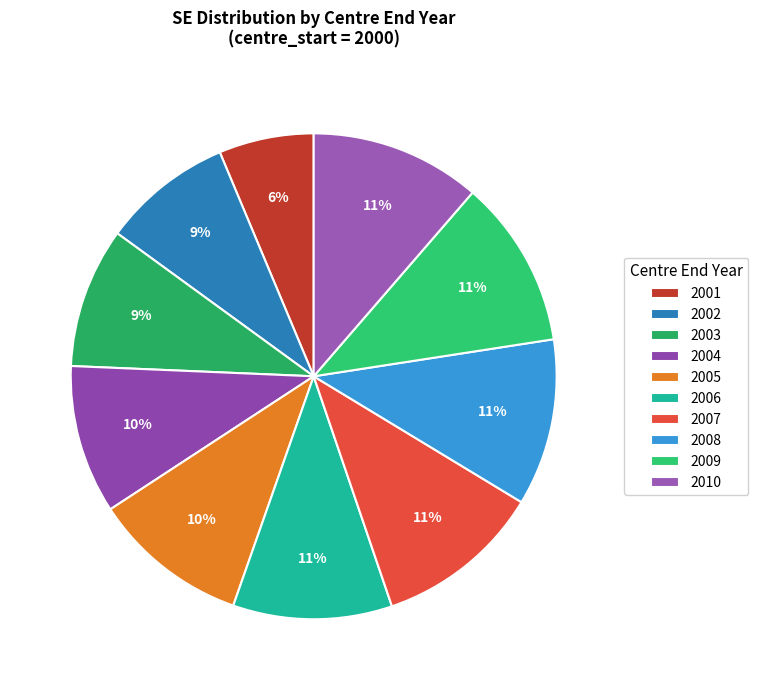

To the nearest percent, what percentage of the pie is 2007?

11%